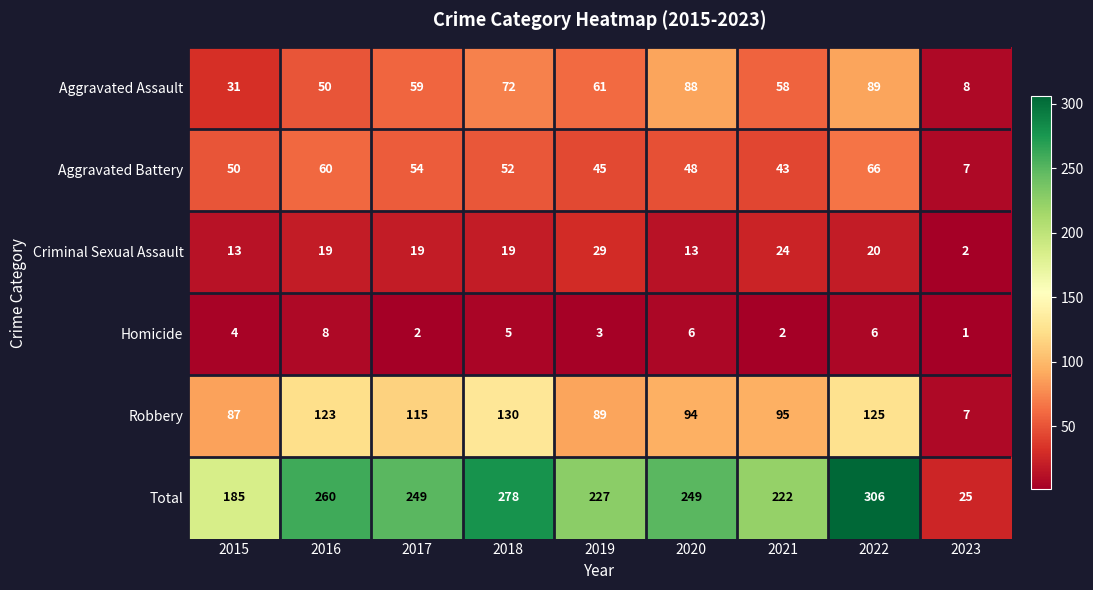

Rank the series by their maximum value, from highest to lowest.

Total, Robbery, Aggravated Assault, Aggravated Battery, Criminal Sexual Assault, Homicide